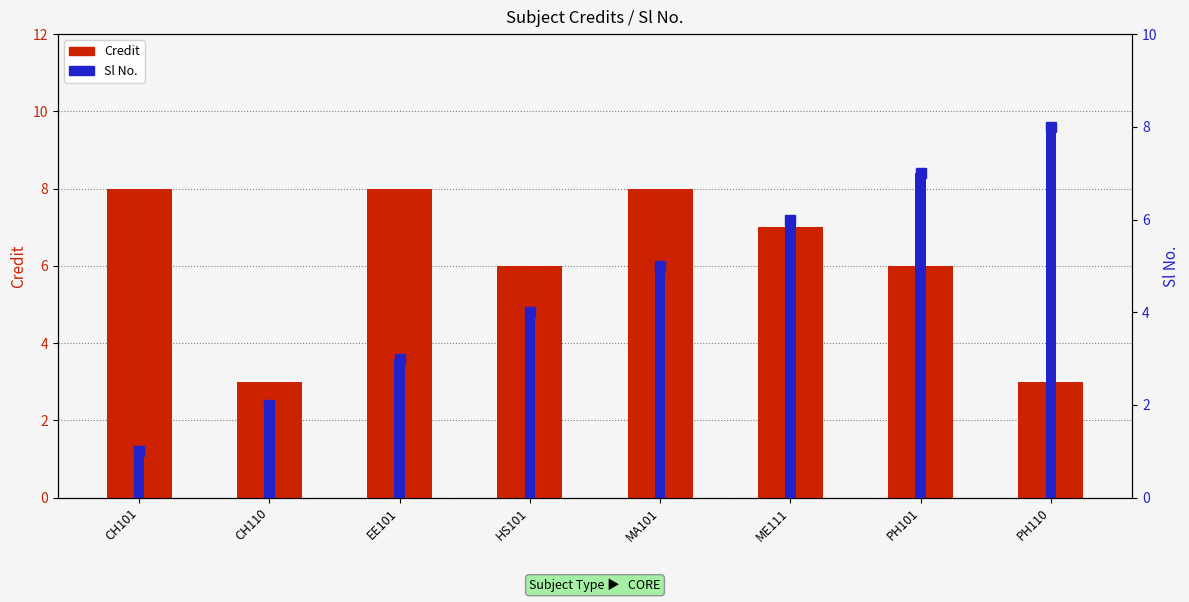

Reading left to right, transcribe all the data shown in this chart.

Credit: 8	3	8	6	8	7	6	3
Sl No. marker: 1	2	3	4	5	6	7	8
Sl No.: 1	2	3	4	5	6	7	8